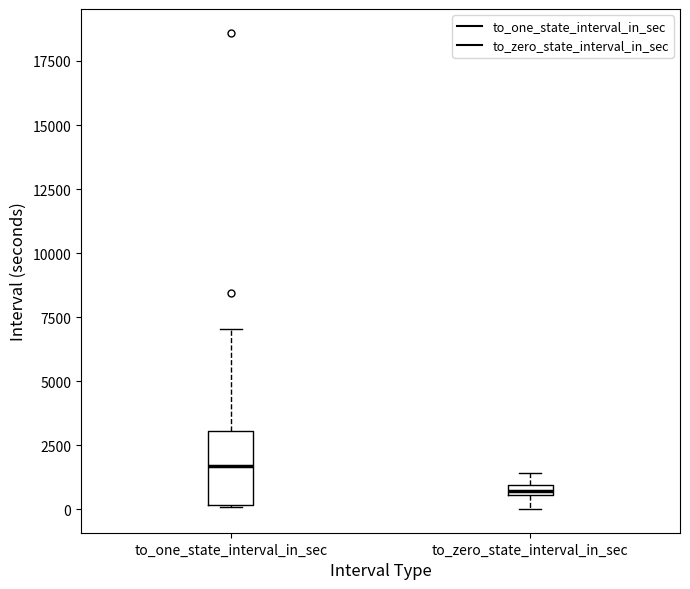

Which box's median line is the lowest?

to_zero_state_interval_in_sec